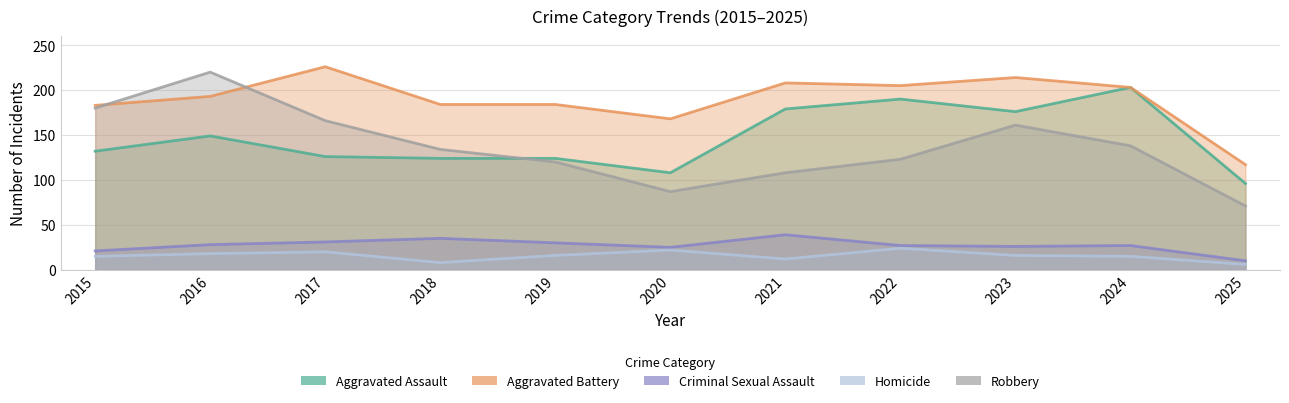

Which series has the widest spread of values?

Robbery